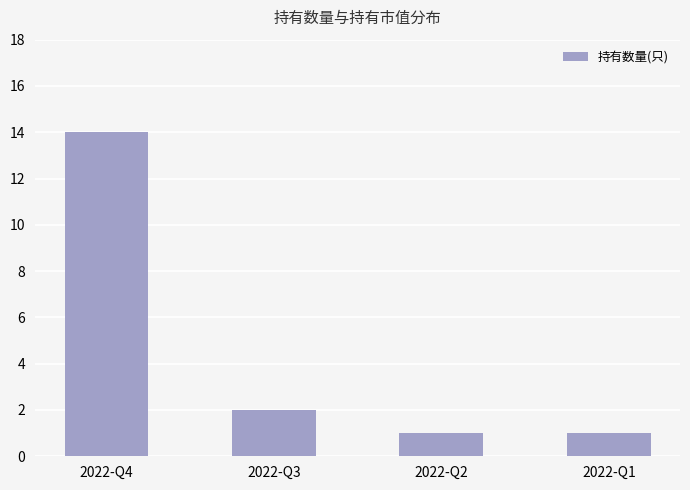

At which label is the value closest to 7?

2022-Q3